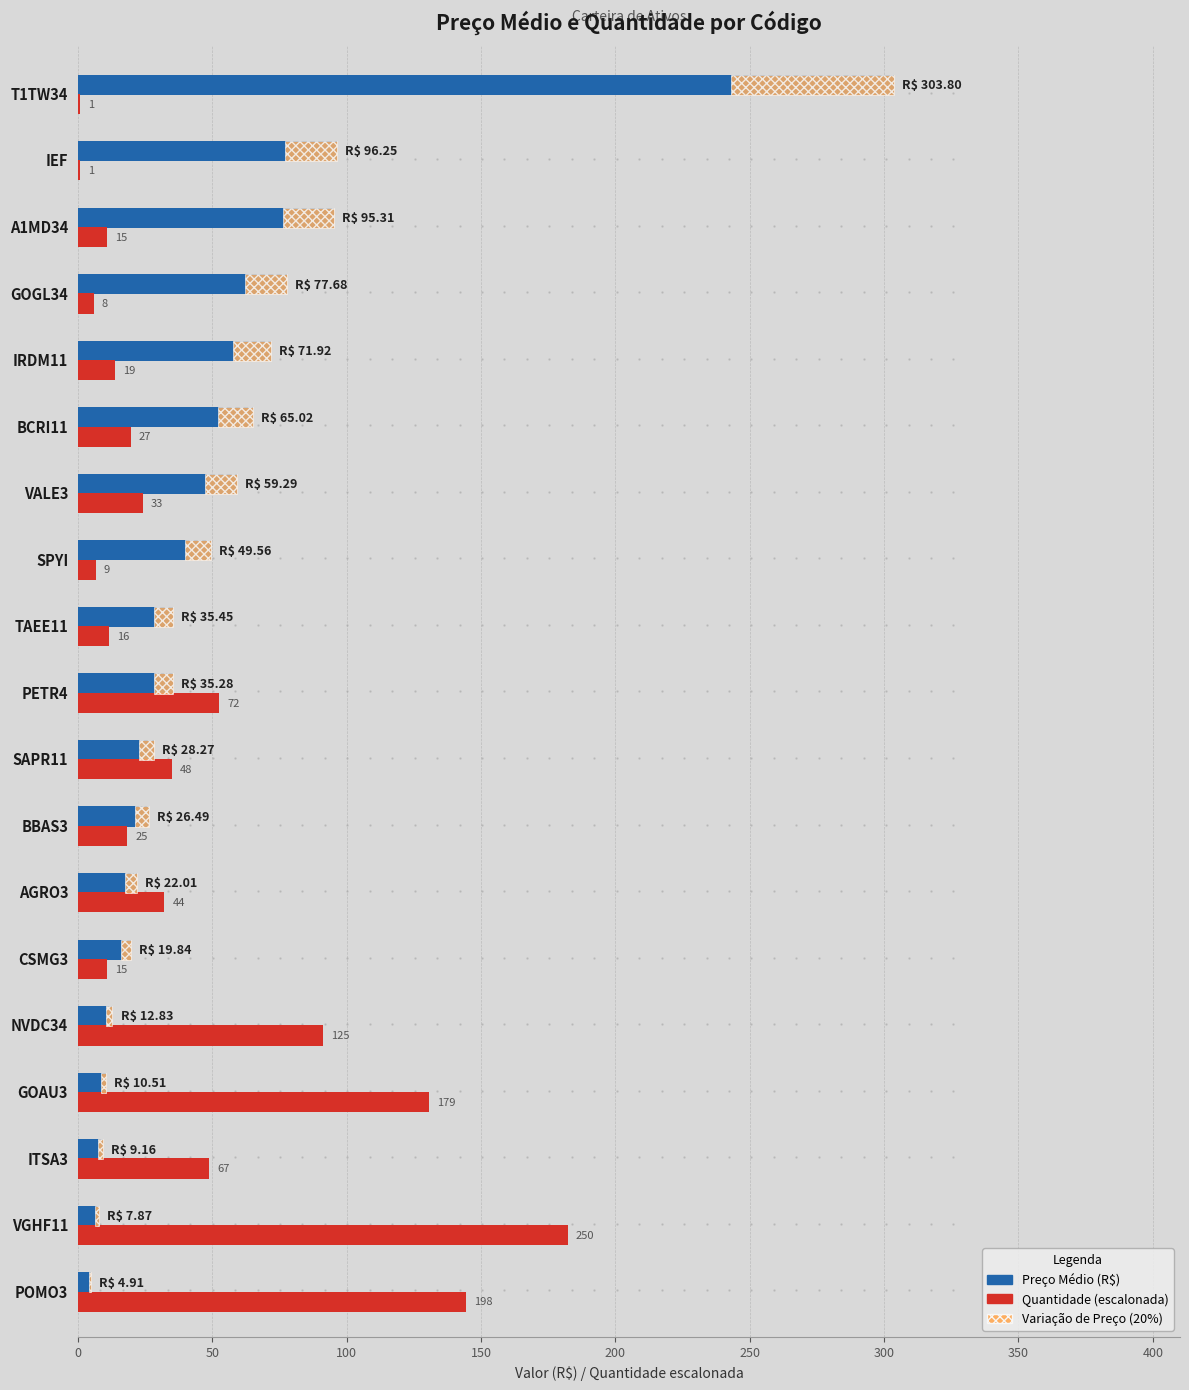

Which series has the widest spread of values?

Preço Médio (R$)